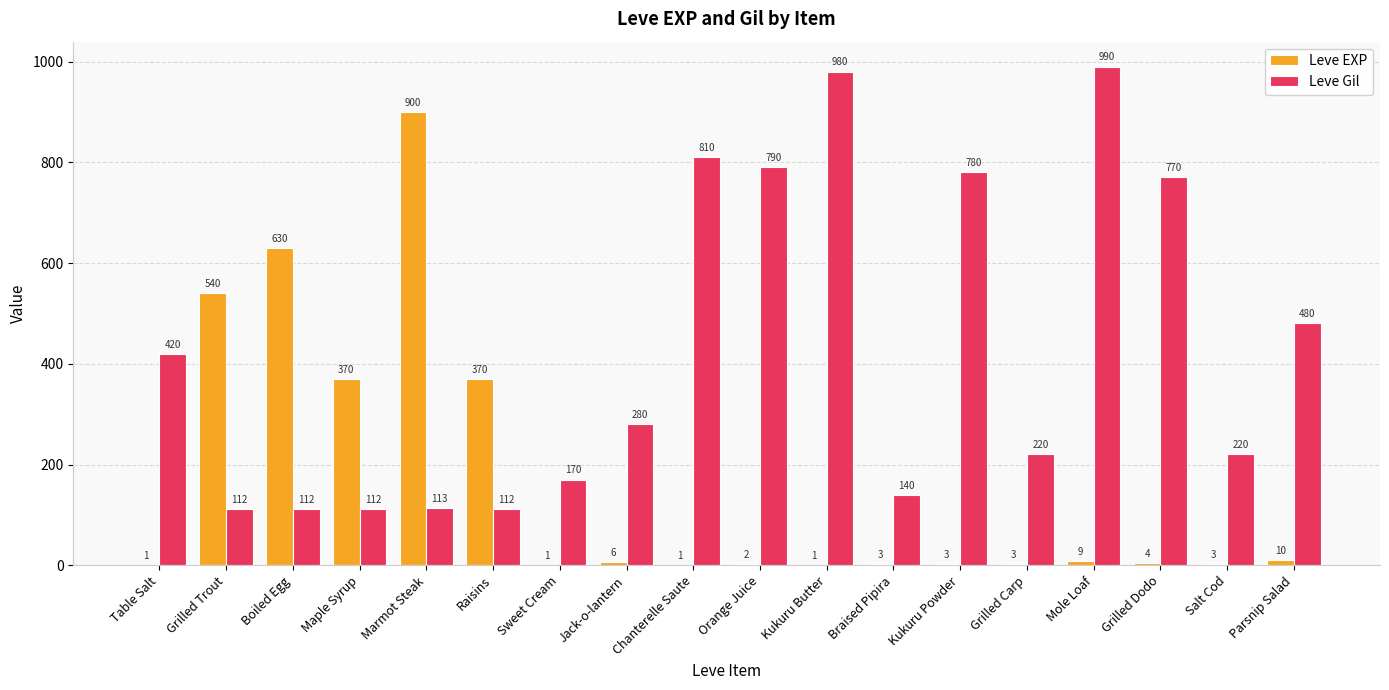

What value does the Leve Gil series have at Grilled Trout, to the nearest 10?

110